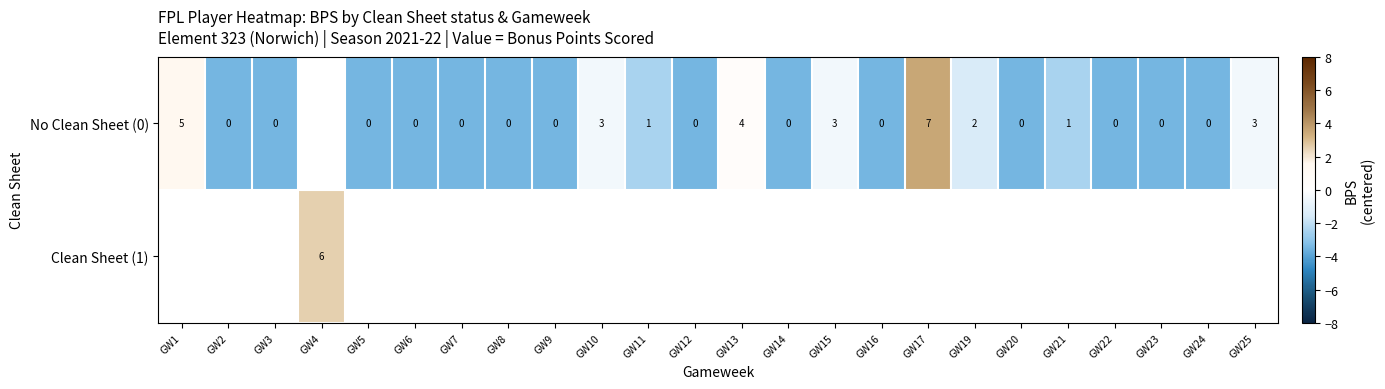

What is the difference between the No Clean Sheet (0) values at GW21 and GW10?

2.0